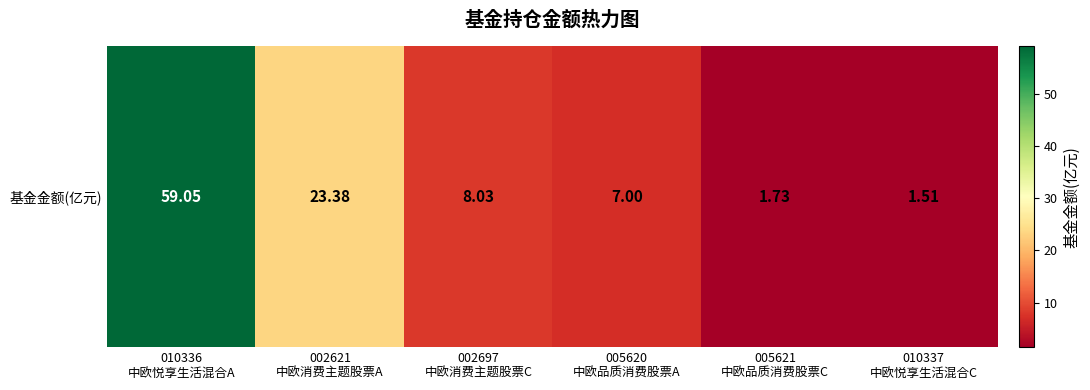

List the labels in order of value, largest first.

010336
中欧悦享生活混合A, 002621
中欧消费主题股票A, 002697
中欧消费主题股票C, 005620
中欧品质消费股票A, 005621
中欧品质消费股票C, 010337
中欧悦享生活混合C